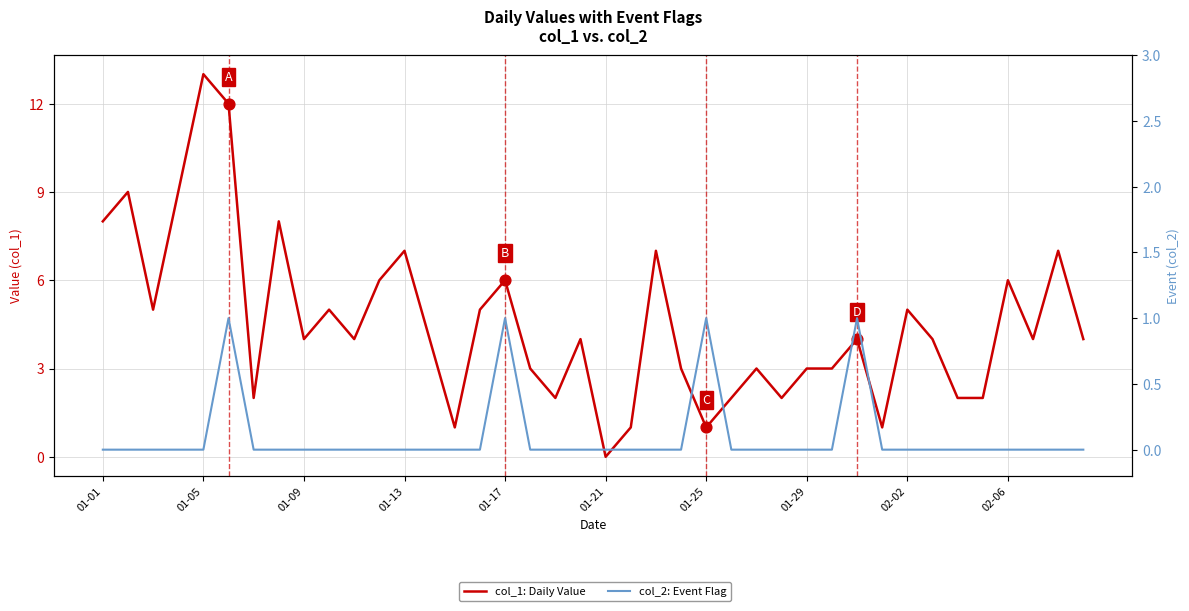

Is the value of col_1: Daily Value at 34 greater than the value of col_2: Event Flag at 20?

Yes